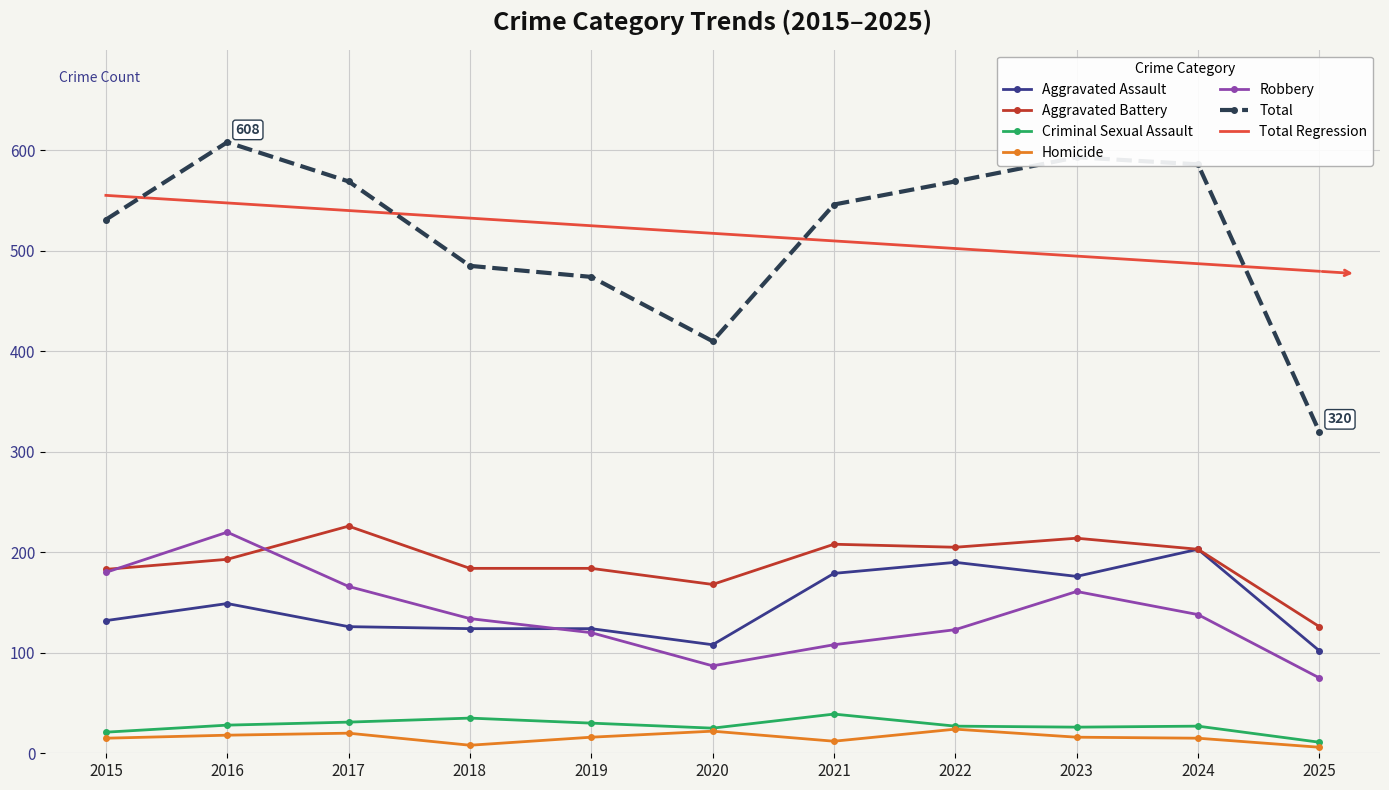

What is the greatest value displayed?

608.0